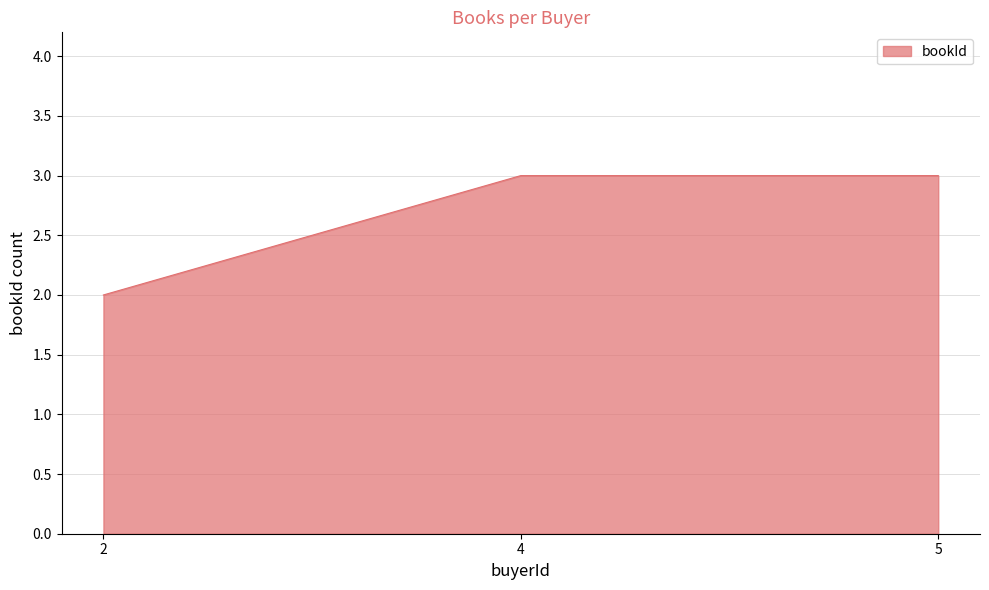

What is the greatest value displayed?

3